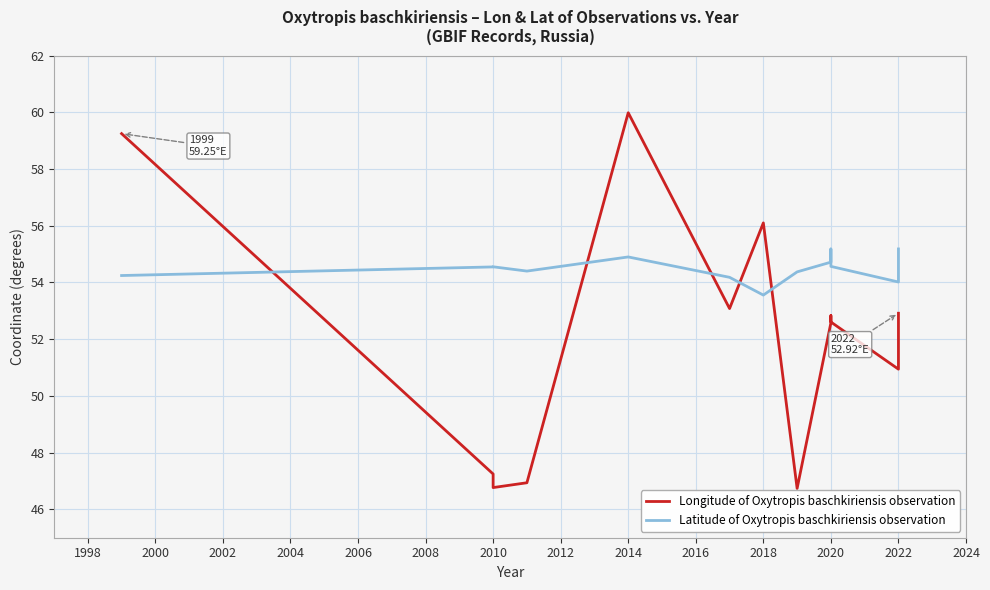

How many values in the Latitude of Oxytropis baschkiriensis observation series exceed 54?

12